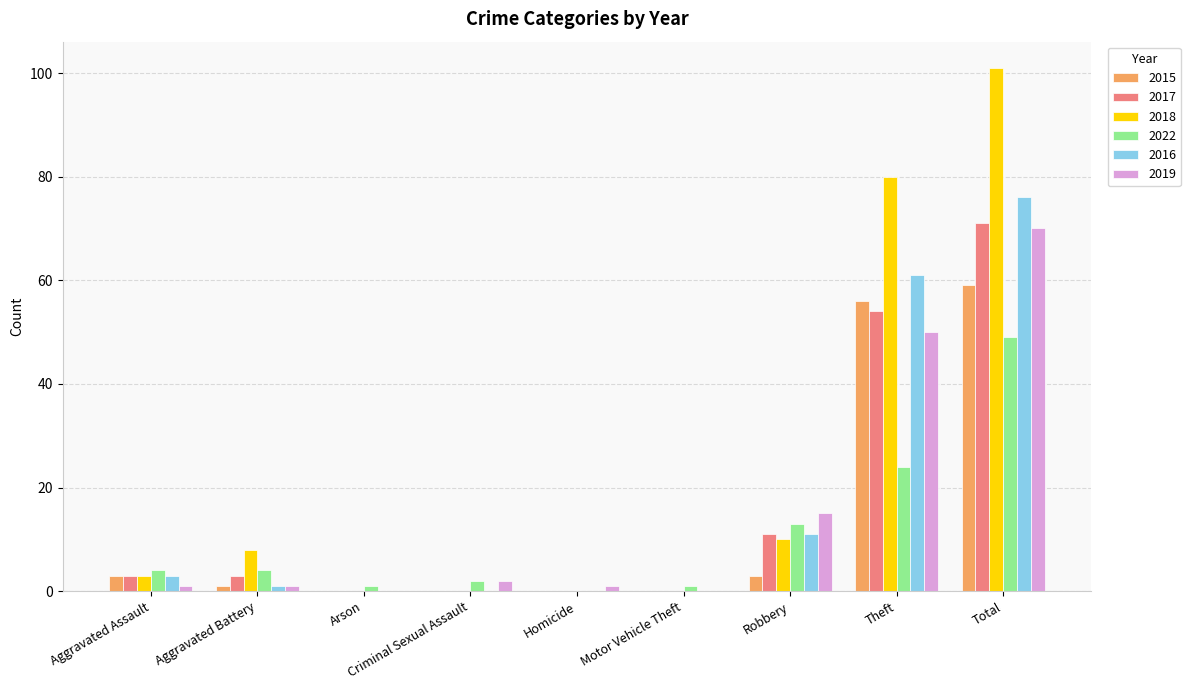

What is the difference between the 2015 values at Arson and Aggravated Assault?

3